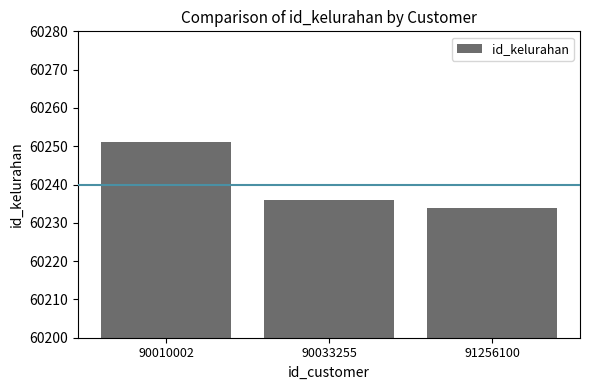

The value at 90010002 is 60251. True or false?

True